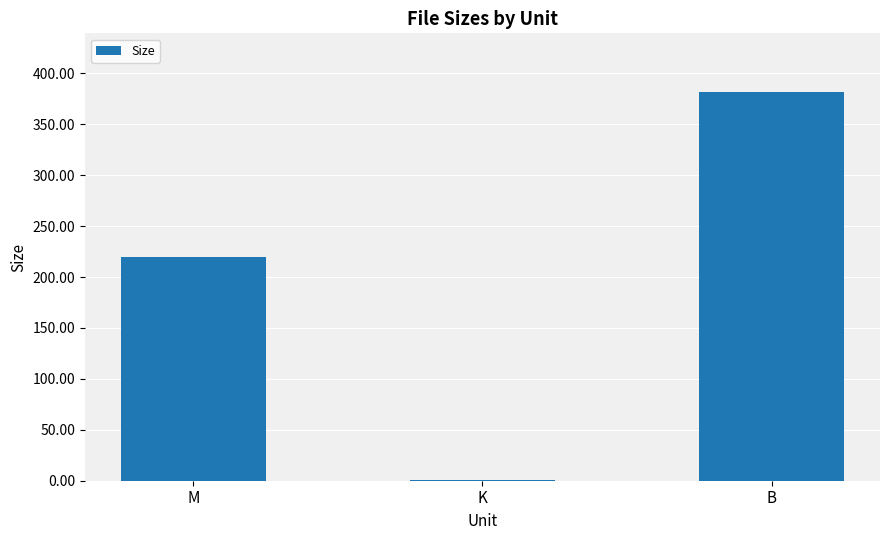

Is it true that the value at M is 389.1?

False